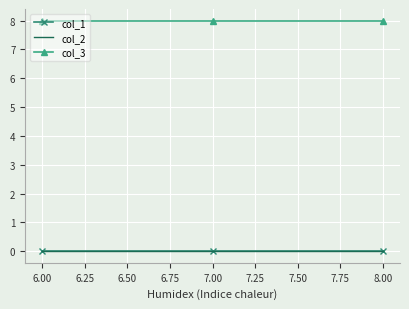

Which series has the largest total across all categories?

col_3